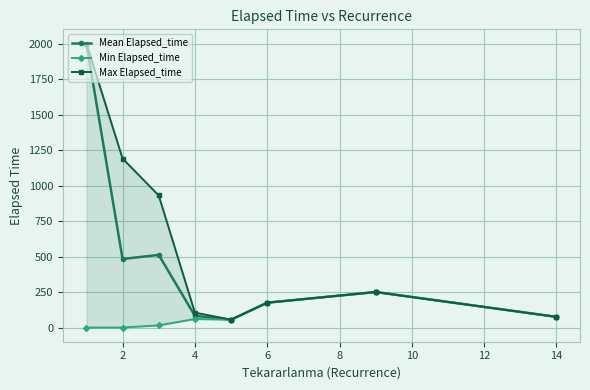

True or false: Mean Elapsed_time has more than 0 interior local peaks.

True